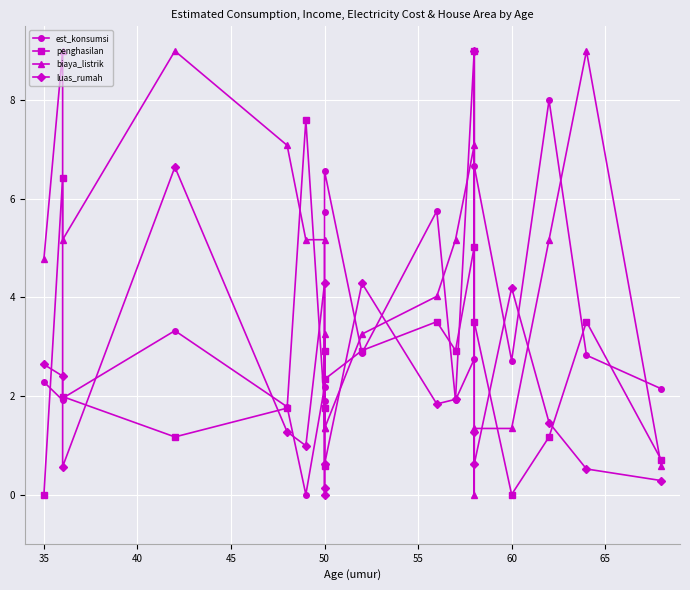

What are all the series names shown in the legend?

est_konsumsi, penghasilan, biaya_listrik, luas_rumah